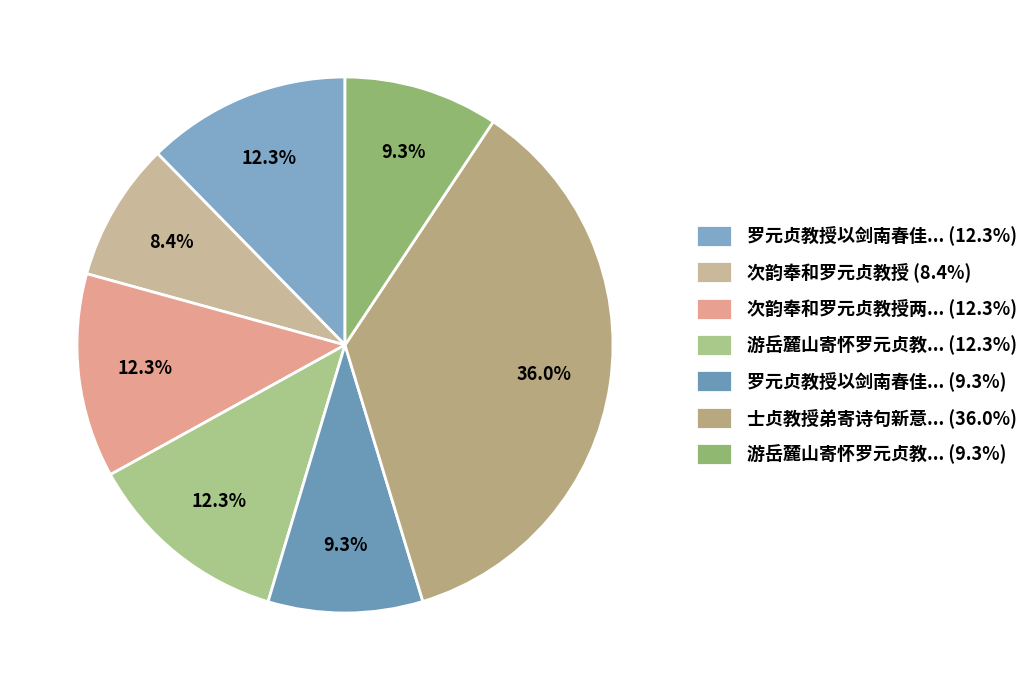

Which category has the biggest portion of the pie?

士贞教授弟寄诗句新意... (36.0%)